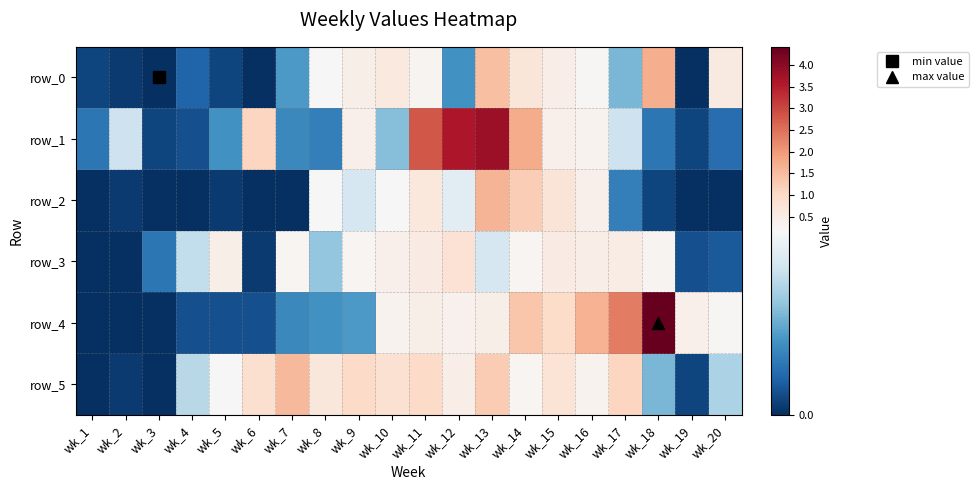

How many positive values does the row_4 series have?

17